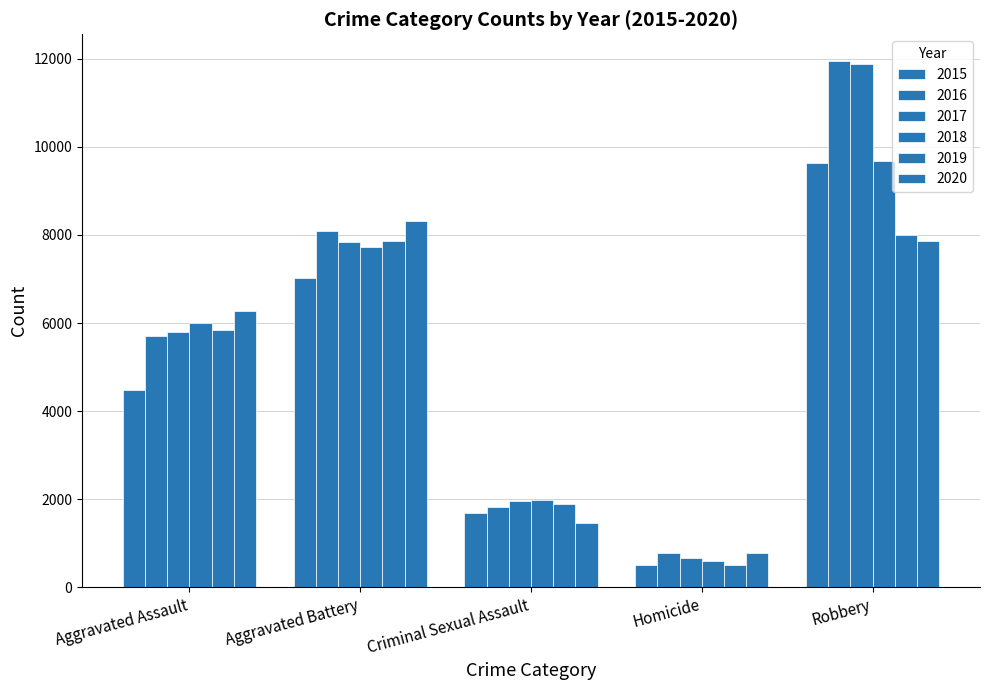

Which has a higher value, Aggravated Battery or Robbery?

Robbery